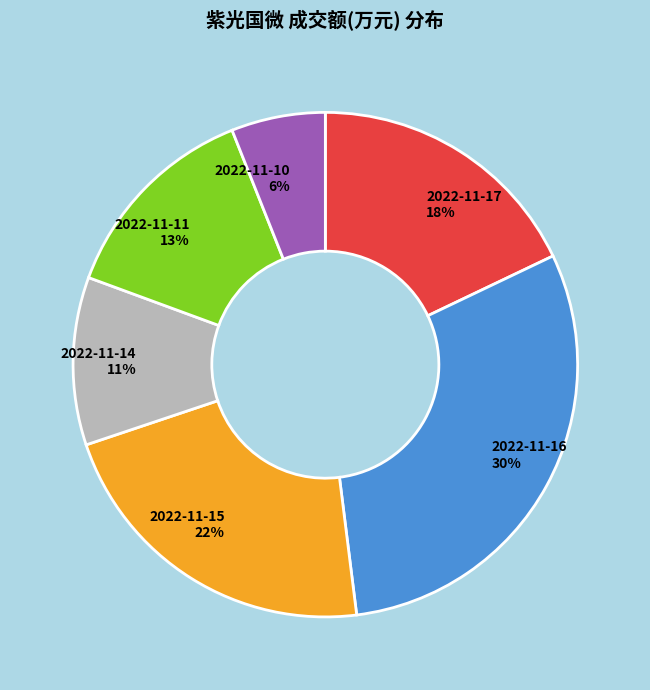

How many slices are in this pie chart?

6